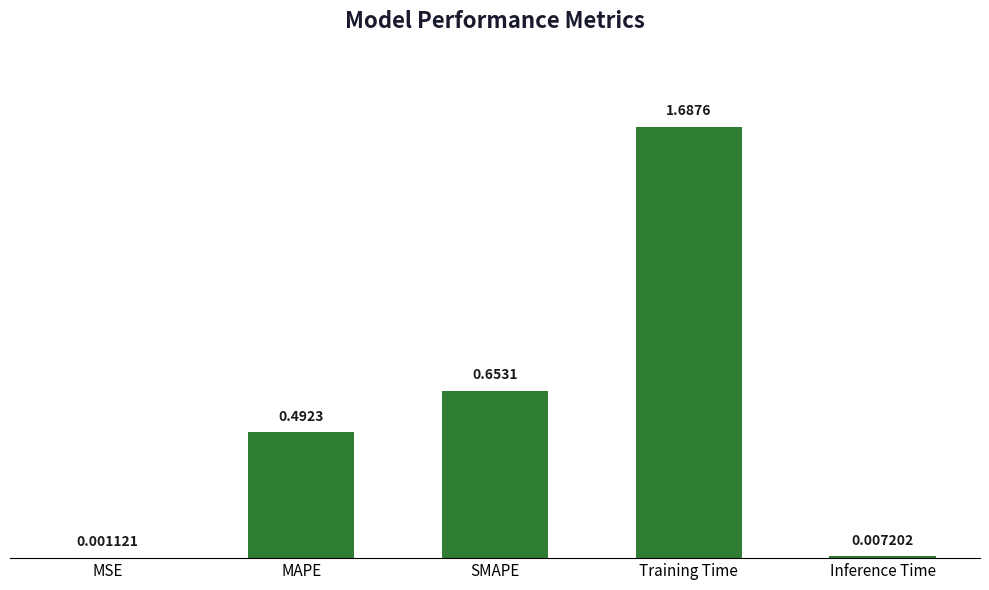

Where is the data nearest to the value 0?

MSE